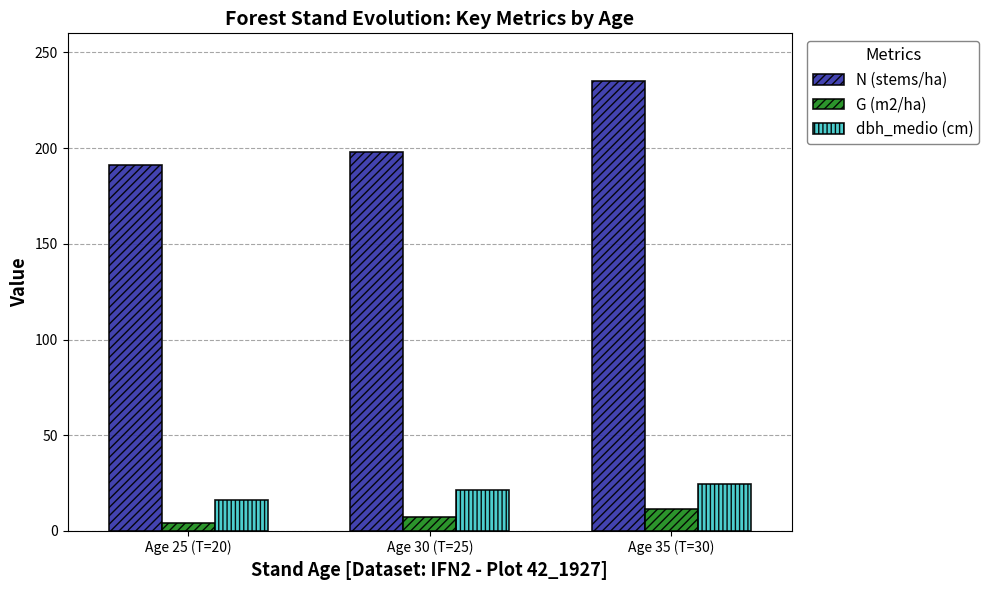

How many values in the G (m2/ha) series exceed 7?

2